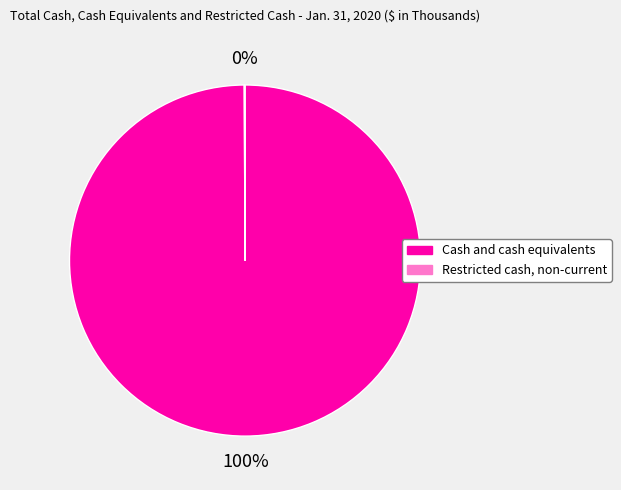

To the nearest percent, what percentage of the pie is Cash and cash equivalents?

100%